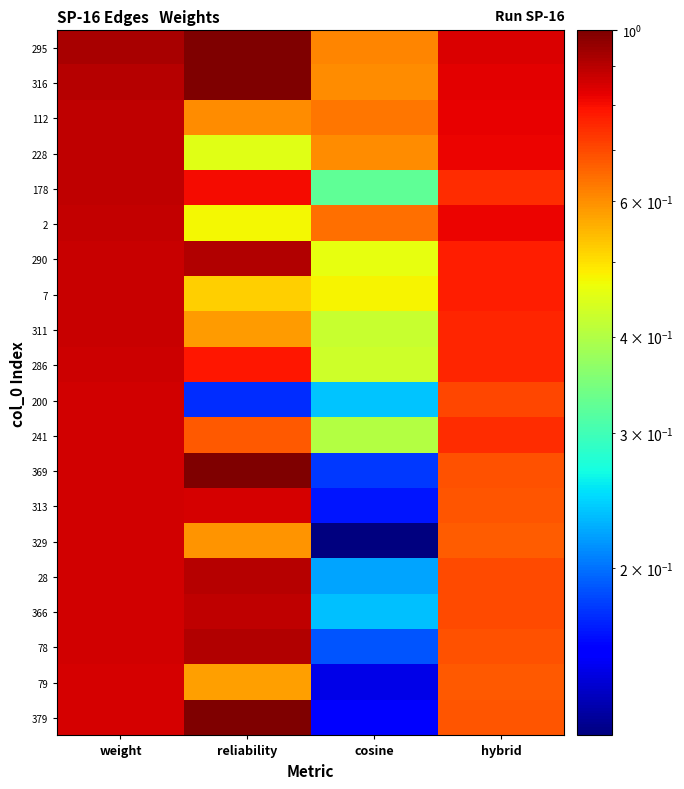

Rank the series by their maximum value, from highest to lowest.

295, 316, 369, 379, 290, 78, 28, 112, 228, 178, 366, 2, 7, 311, 286, 200, 241, 313, 329, 79